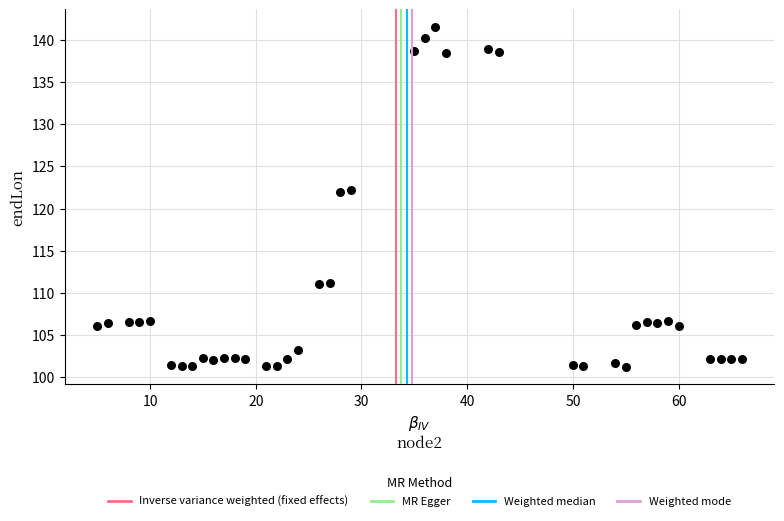

What is the range of X values (max minus min)?

61.0